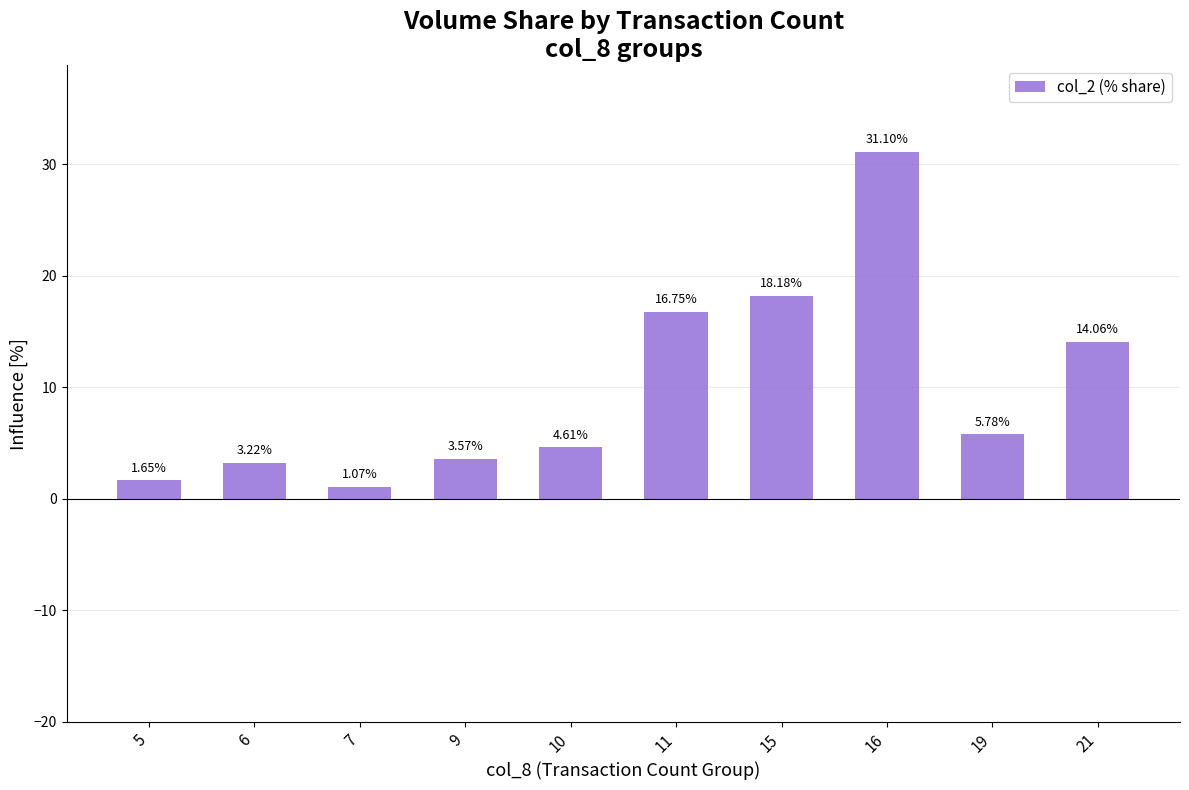

At which category does the chart reach its peak across all series?

16